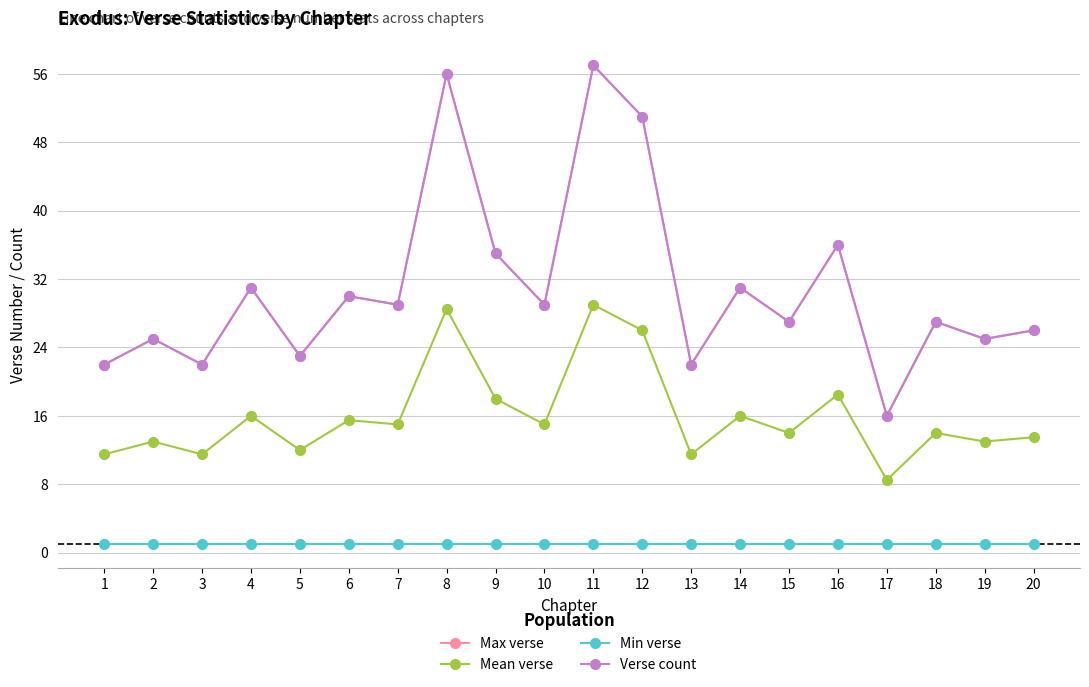

Does the chart have visible grid lines?

Yes